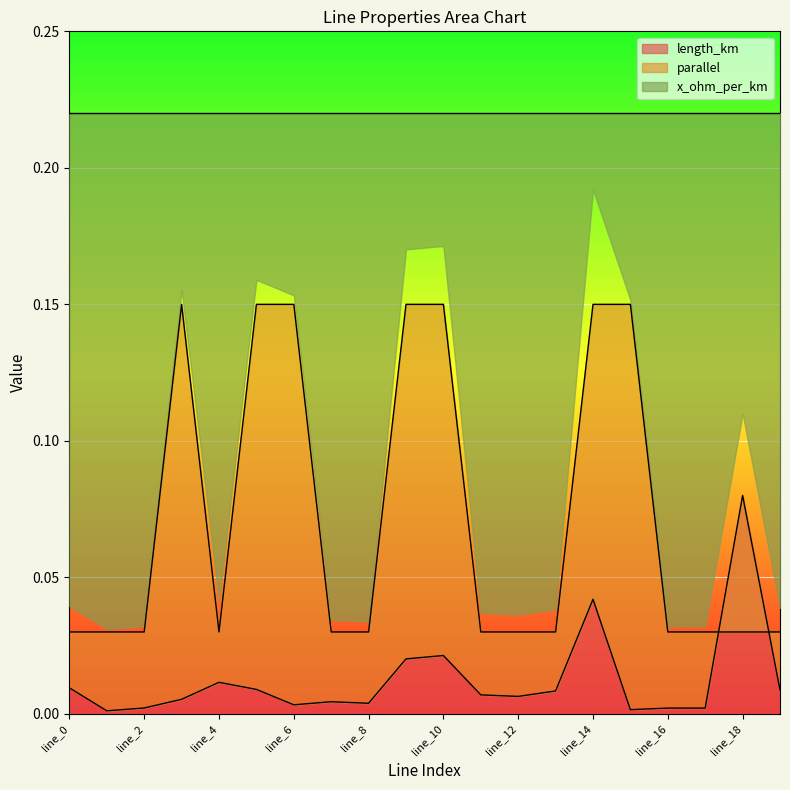

The parallel series shows 0.2 at line_15. True or false?

False